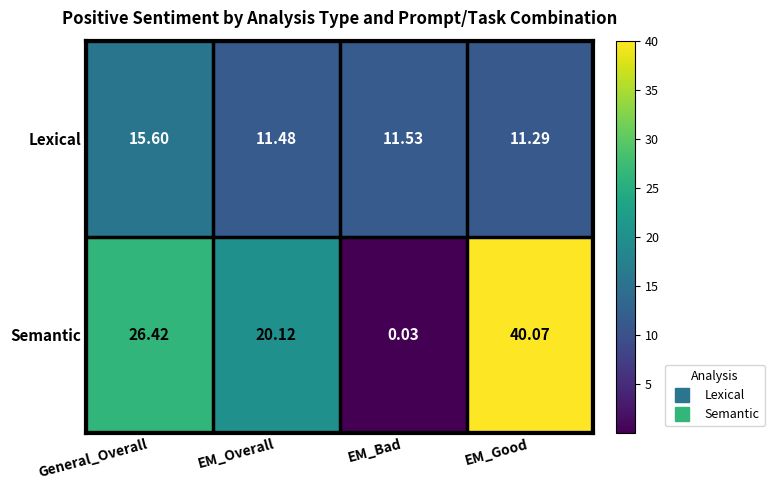

Which category has the lowest value across all series?

EM_Bad